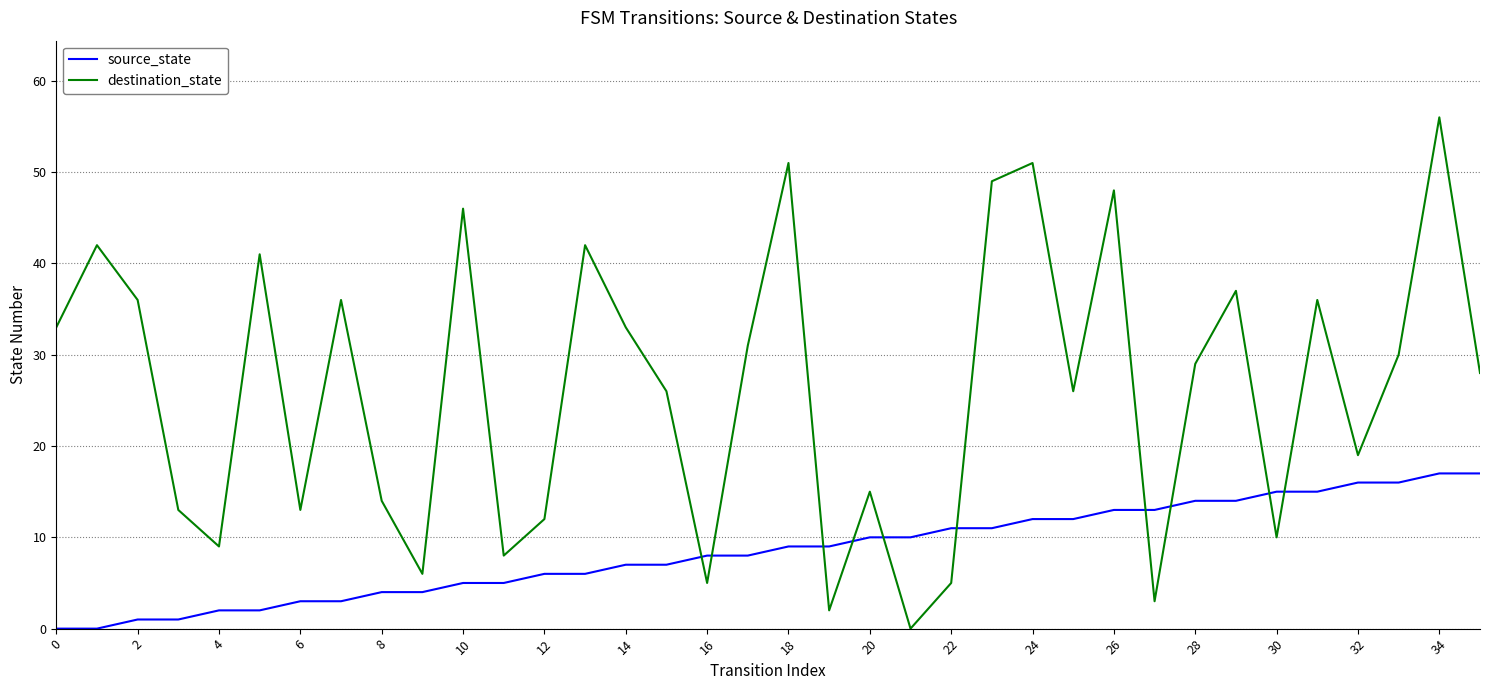

Which series has the largest range (max minus min)?

destination_state